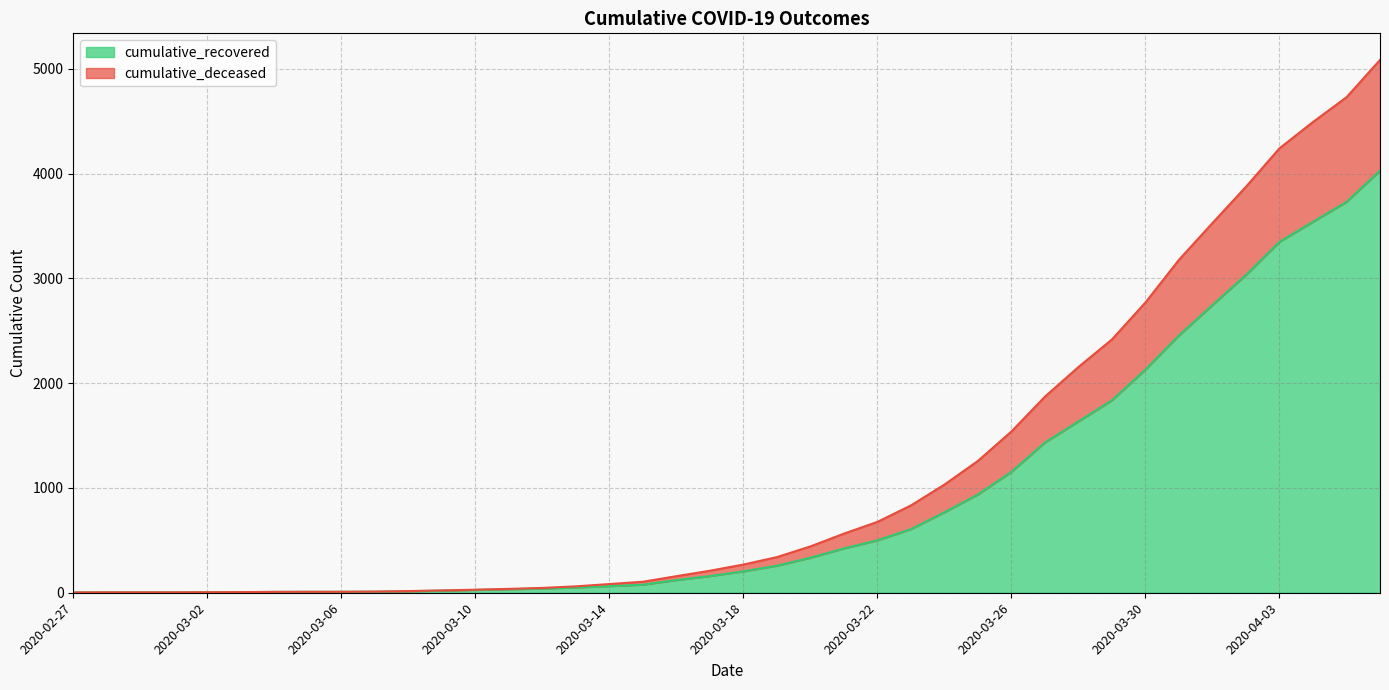

What is the sum of all cumulative_recovered values?

35770